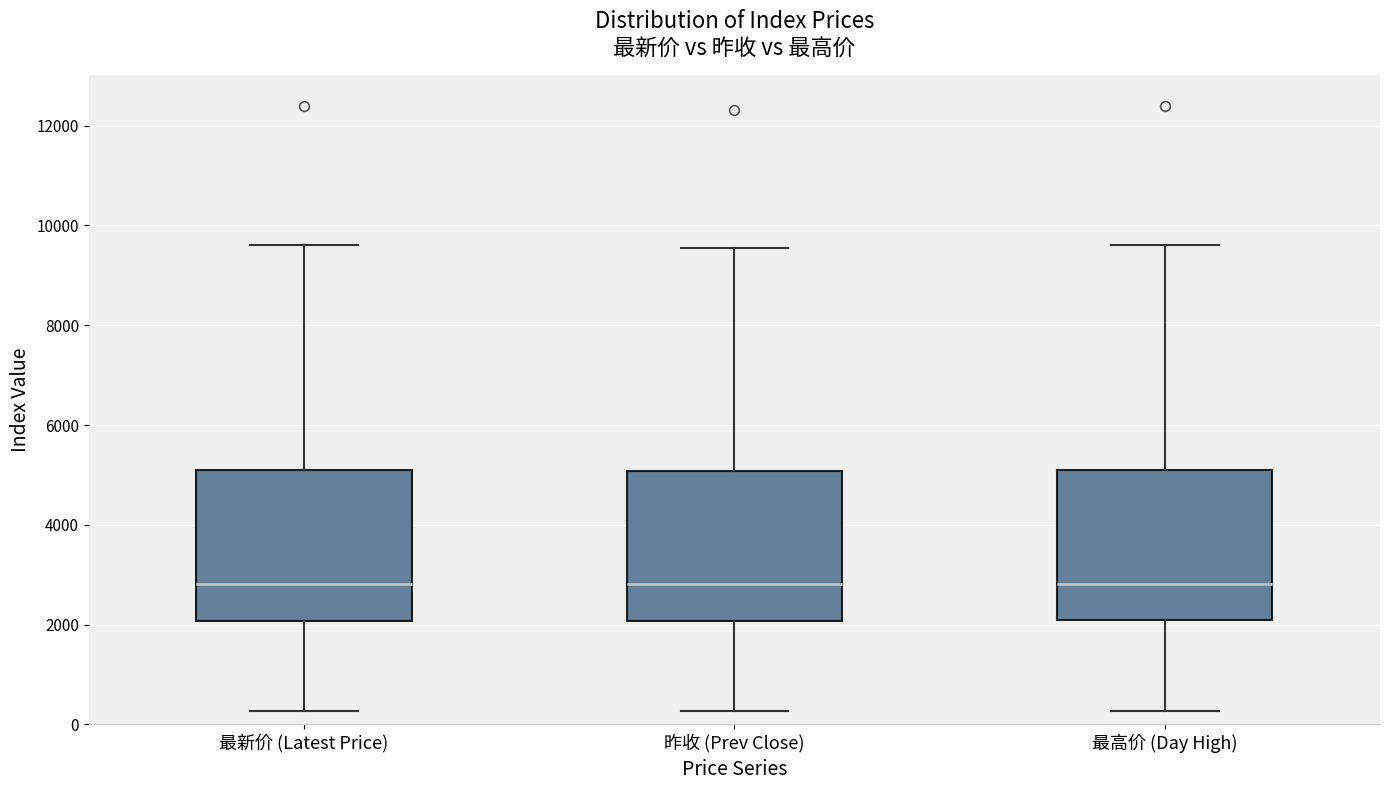

Reading left to right, transcribe this box plot: for each box, give where its median line is, the range the box spans, and where its two whiskers end, as read against the y-axis. The values are not printed on the chart, so give them approximately, as read against the axis.

最新价 (Latest Price): median 2800, box 2000 to 5200, whiskers 200 to 9600
昨收 (Prev Close): median 2800, box 2000 to 5000, whiskers 200 to 9600
最高价 (Day High): median 2800, box 2000 to 5200, whiskers 200 to 9600